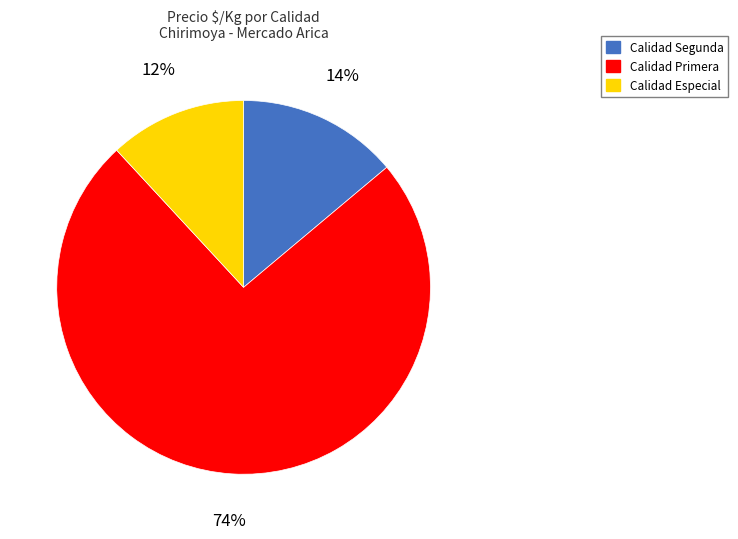

To the nearest percent, what is the average slice percentage?

33%